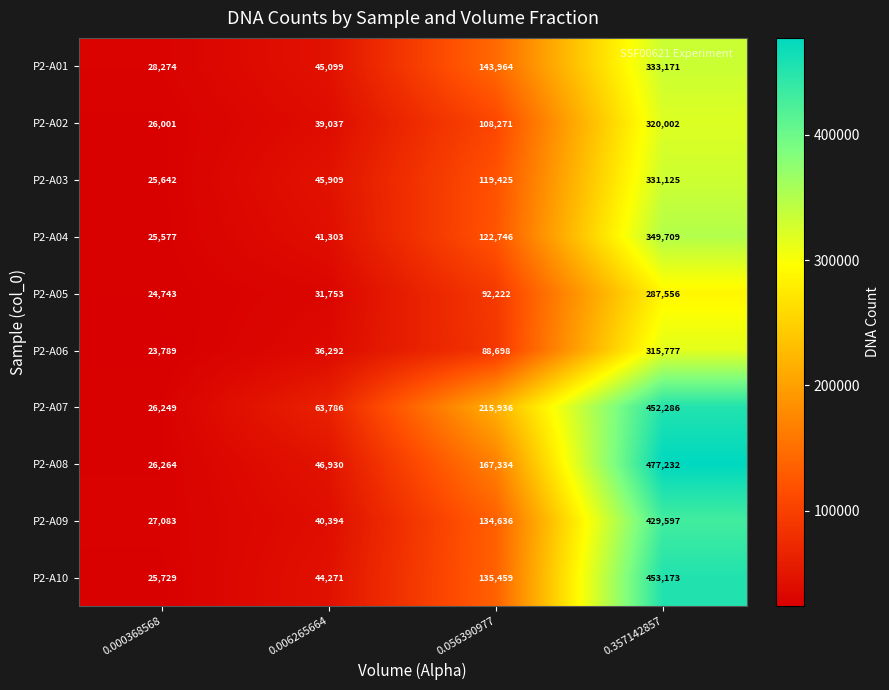

What is the spread (max minus min) of values at 0.000368568?

4485